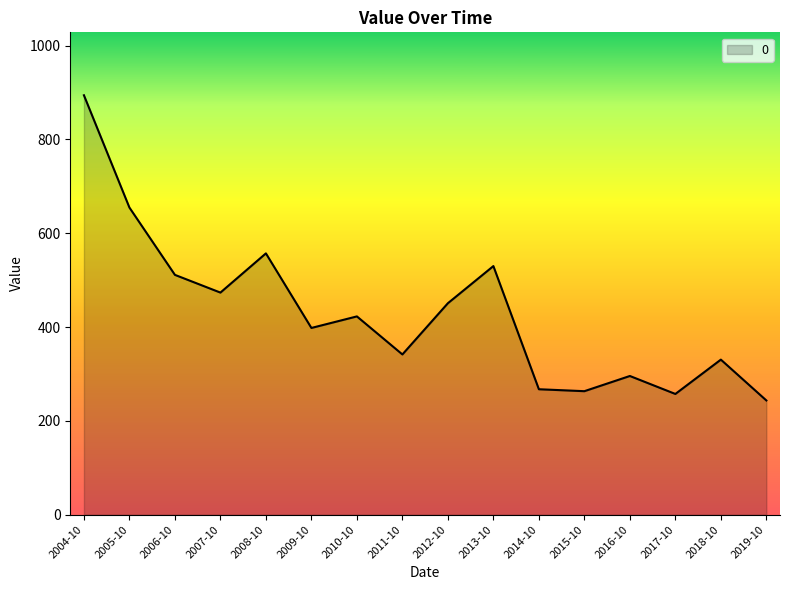

Which category has the highest value across all series?

2004-10